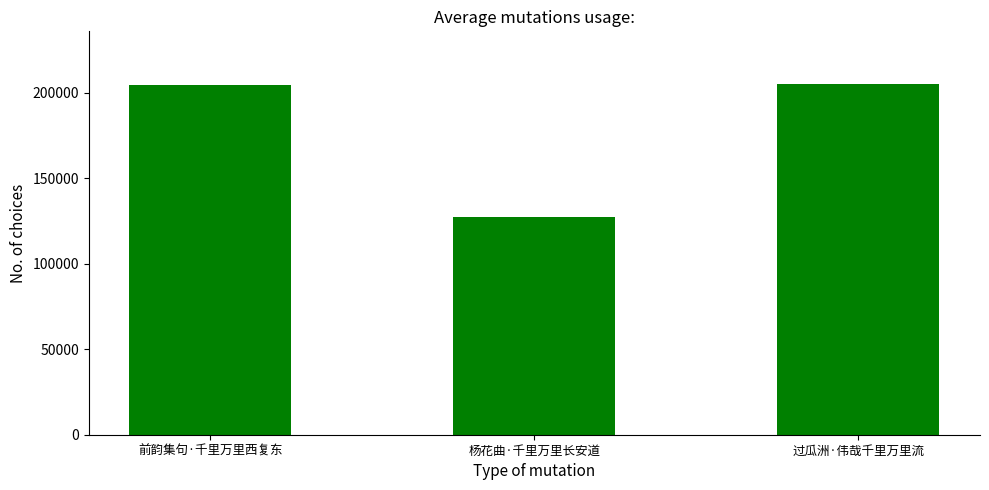

At which label is the value closest to 166383?

前韵集句·千里万里西复东